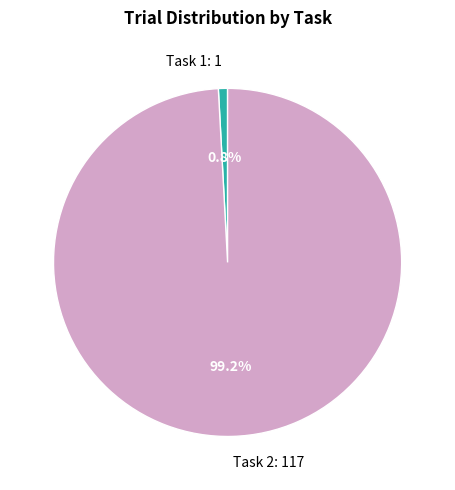

The Task 2 slice represents 87% of the pie. True or false?

False